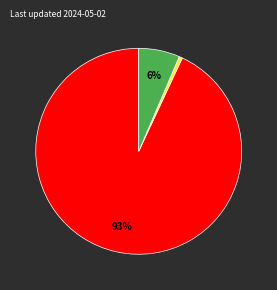

To the nearest percent, what is the difference between the largest and smallest slice percentages?

93%